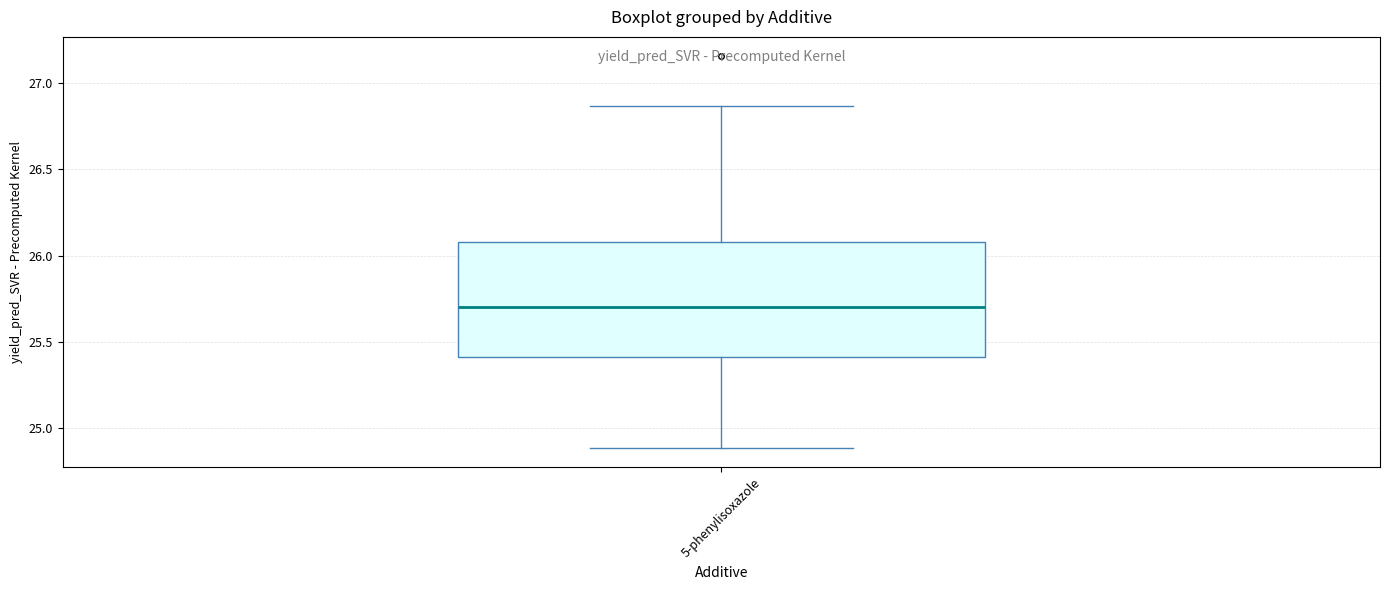

Where is the upper edge of the box for 5-phenylisoxazole on the y-axis? The values are not printed on the chart, so give them approximately, as read against the axis.

26.10